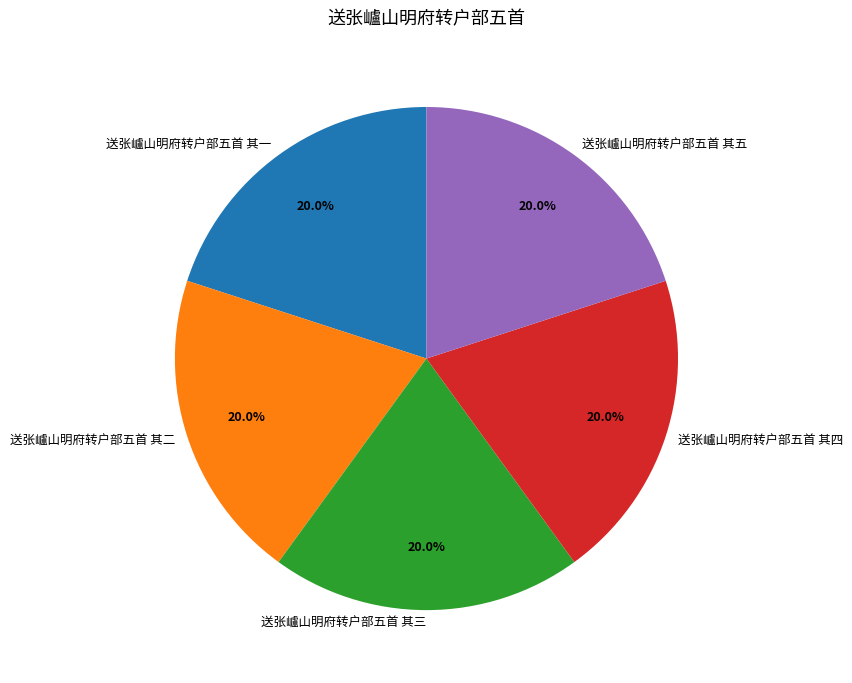

Approximately how many times larger is the value at 送张㠠山明府转户部五首 其一 compared to 送张㠠山明府转户部五首 其四?

1.0